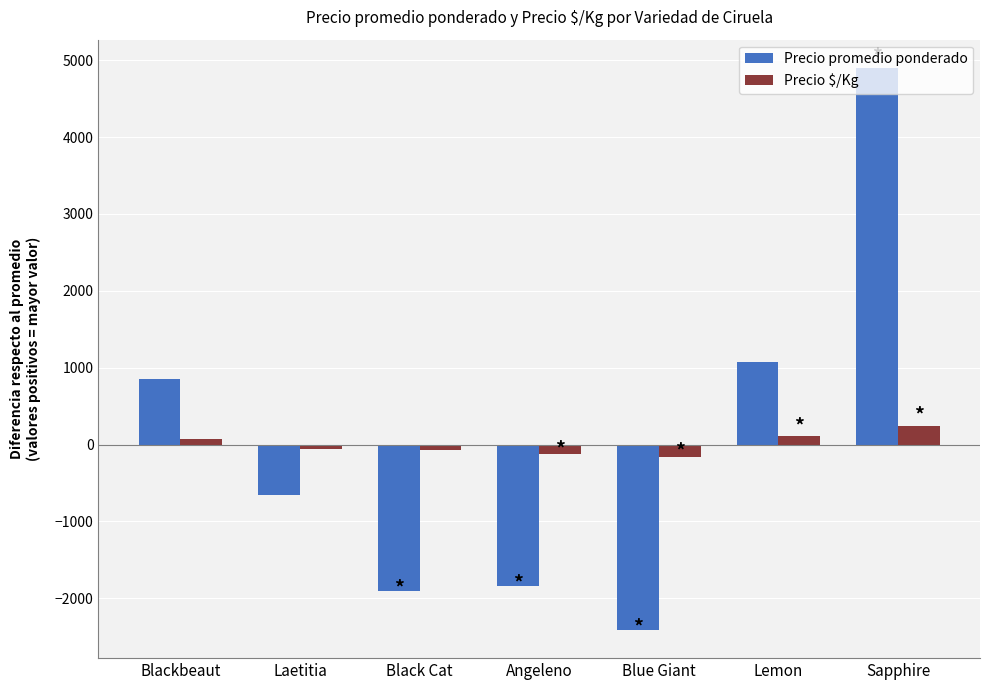

Is the value of Precio $/Kg at Blackbeaut greater than the value of Precio promedio ponderado at Blackbeaut?

No